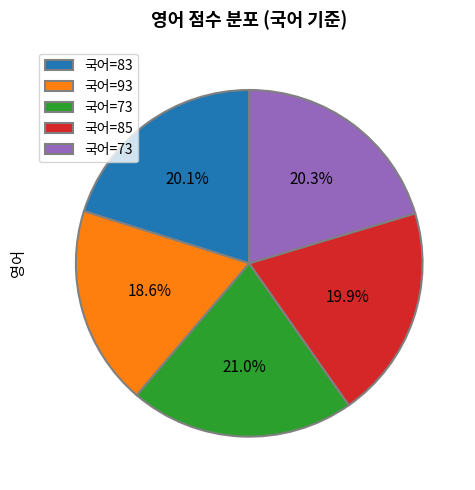

Count the number of slices in the pie.

5